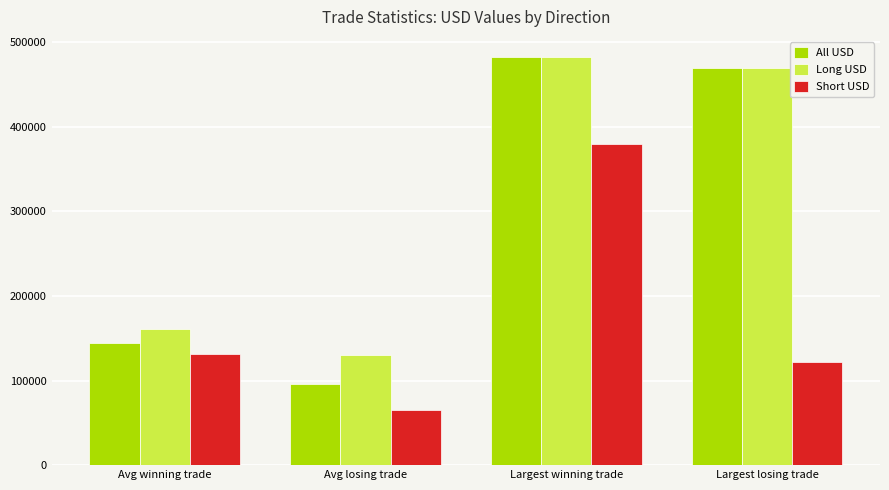

At which category is the sum across all series the highest?

Largest winning trade